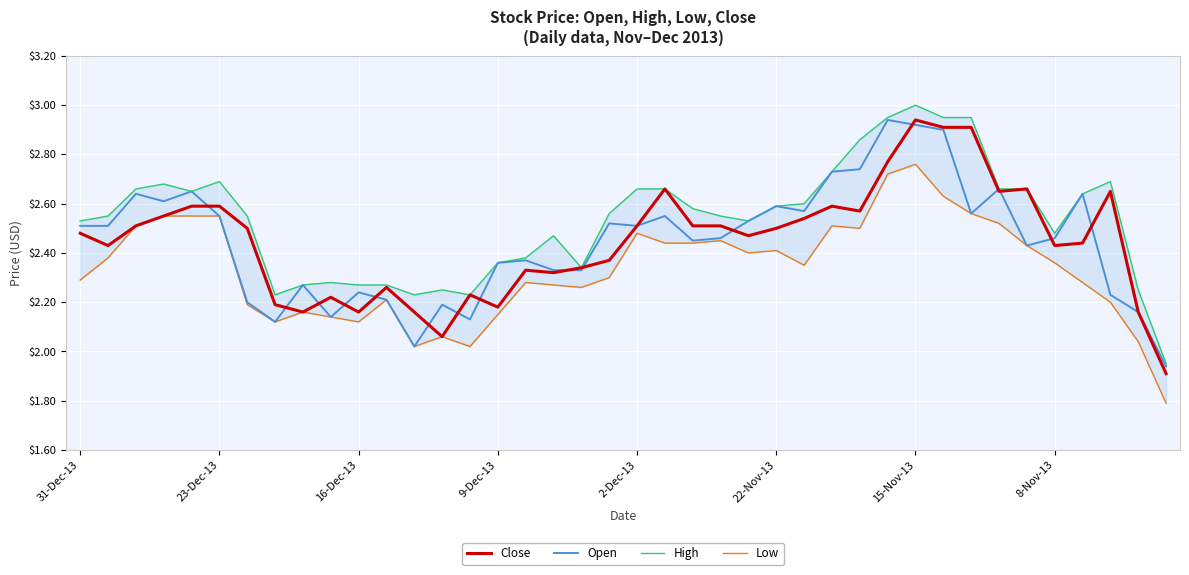

What is the average value of the High series?

2.5